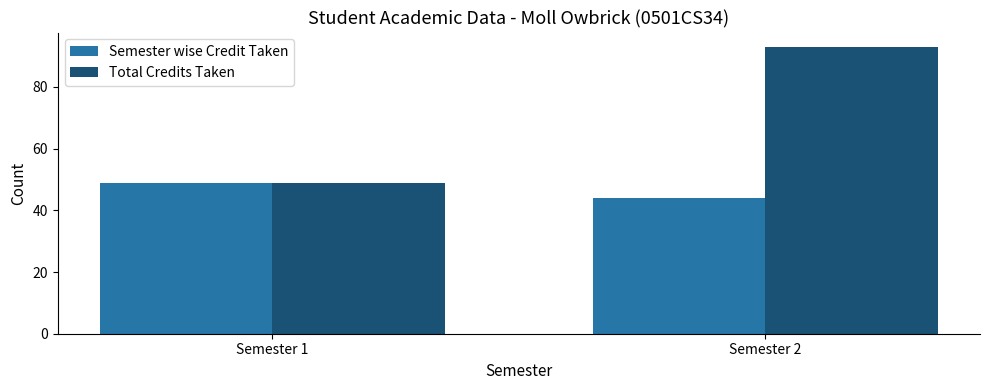

What is the sum of the Total Credits Taken values at Semester 1 and Semester 2?

142